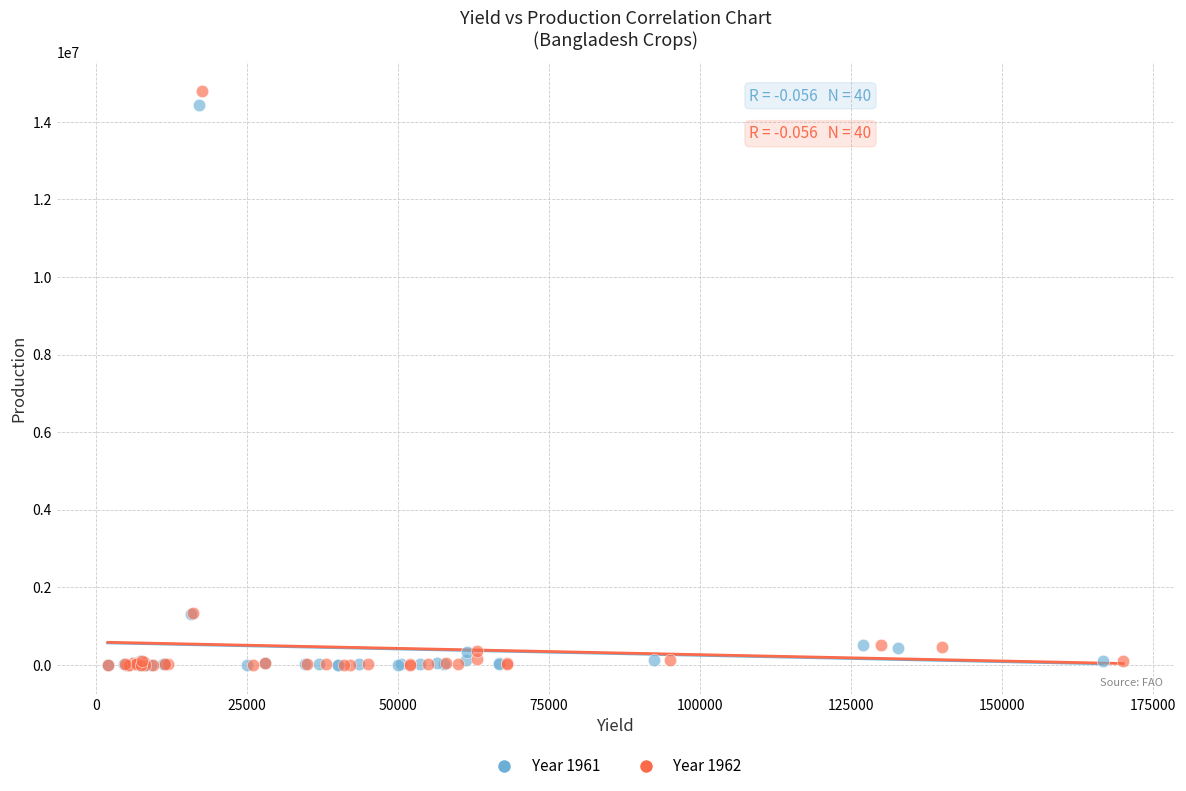

Which series has the widest spread of Y values?

Year 1962